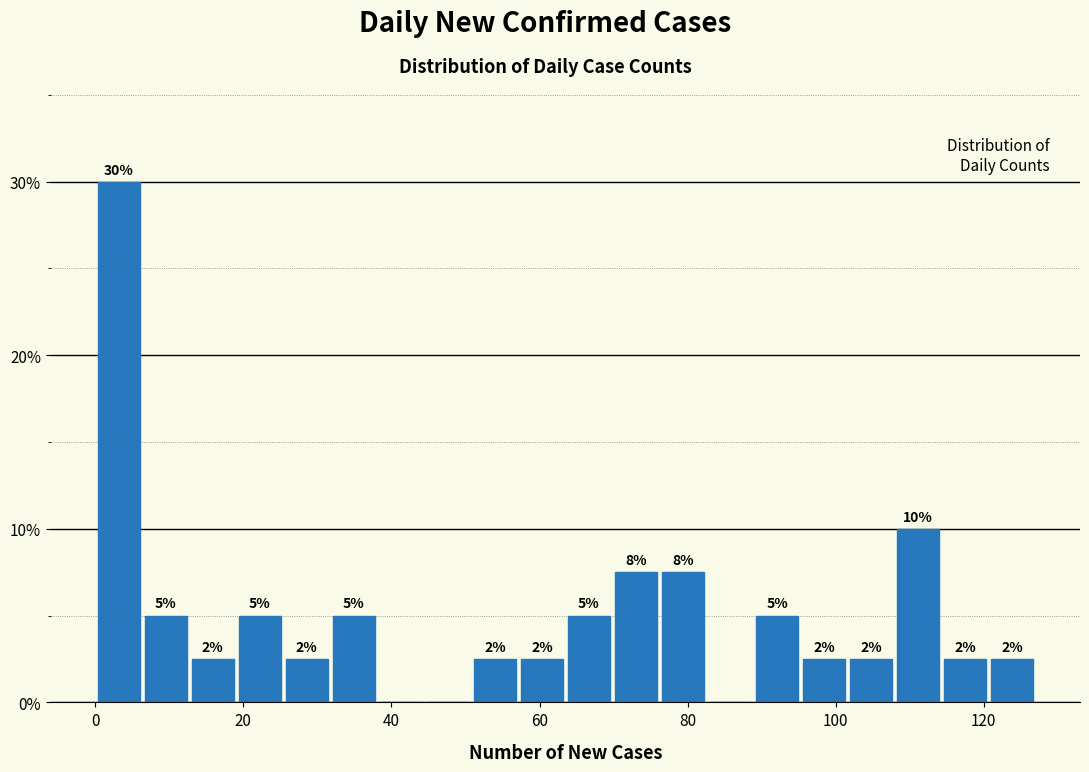

Around what value on the x-axis is the tallest bar? Give the approximate position of its centre, as read against the axis.

4